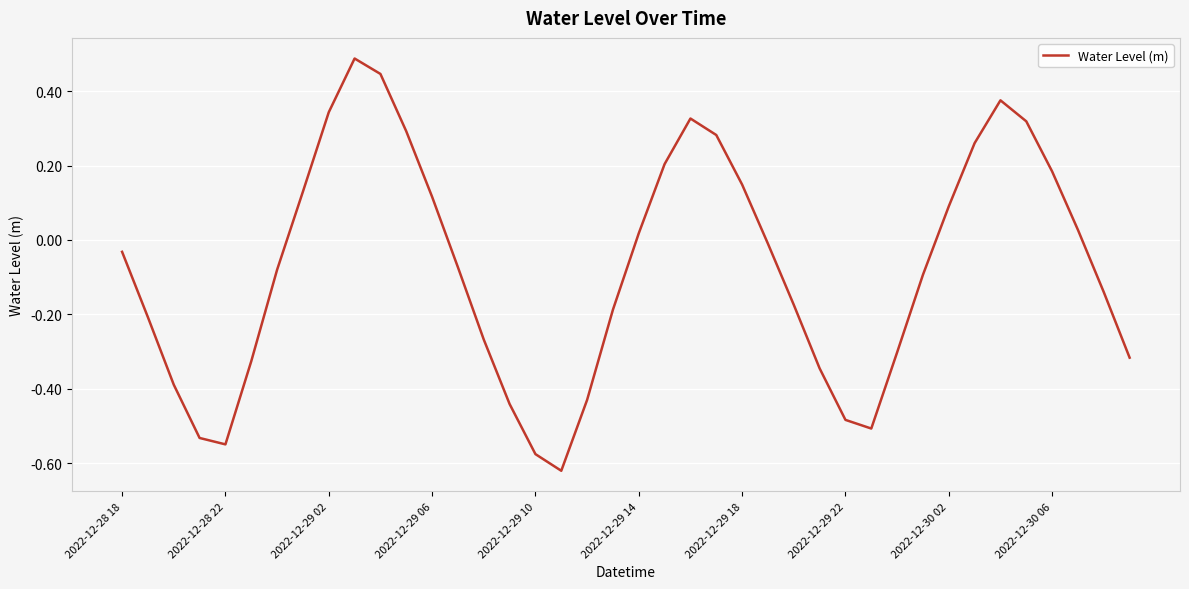

What is the difference between the maximum and minimum values?

1.1